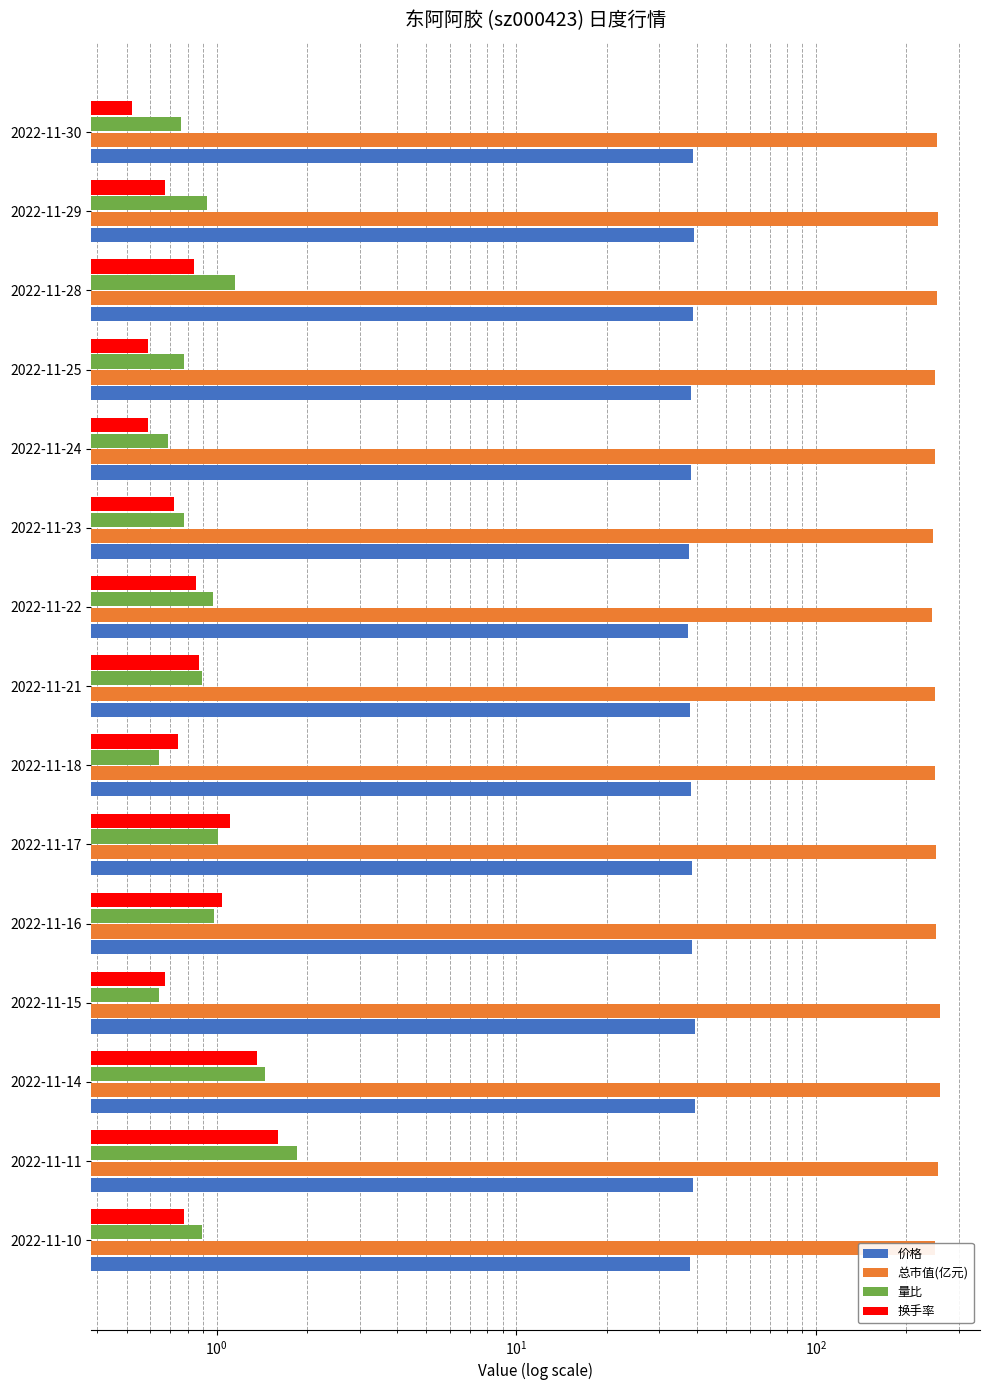

What is the total value across all series at 2022-11-22?

283.1